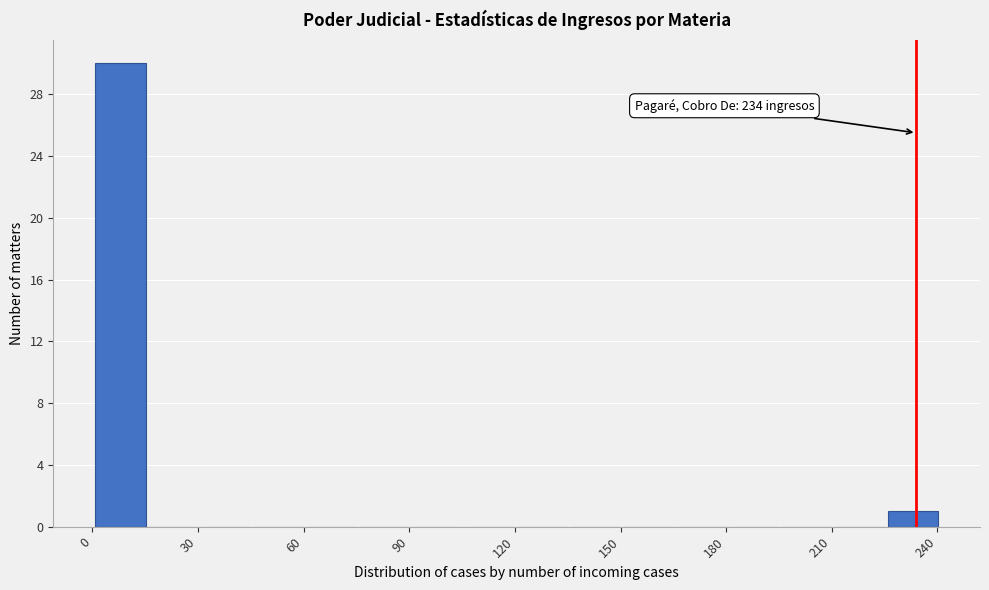

Read against the x-axis, roughly where is the centre of the tallest bar?

10